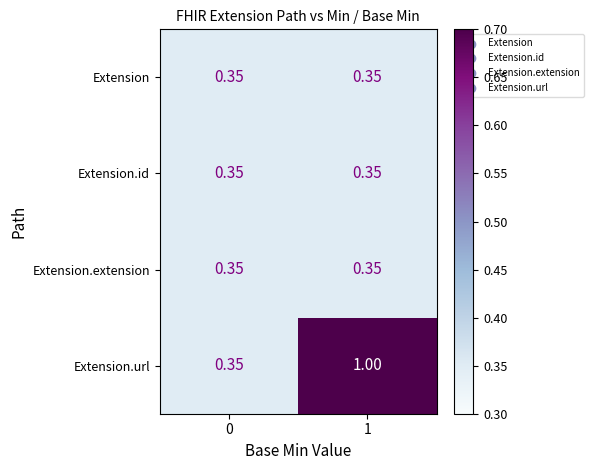

How many categories are shown in the chart?

2